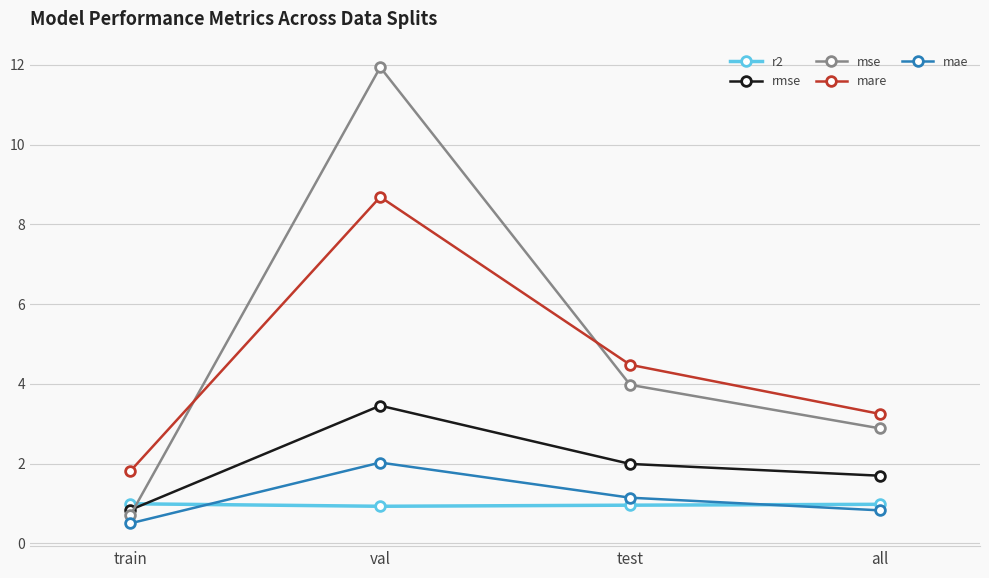

What is the minimum value shown in the chart?

0.5